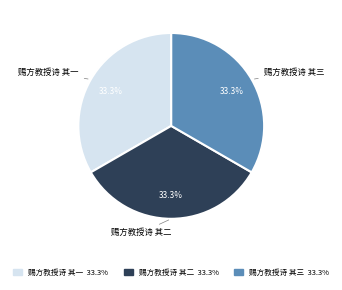

Is 赐方教授诗 其二 the majority of the pie?

No